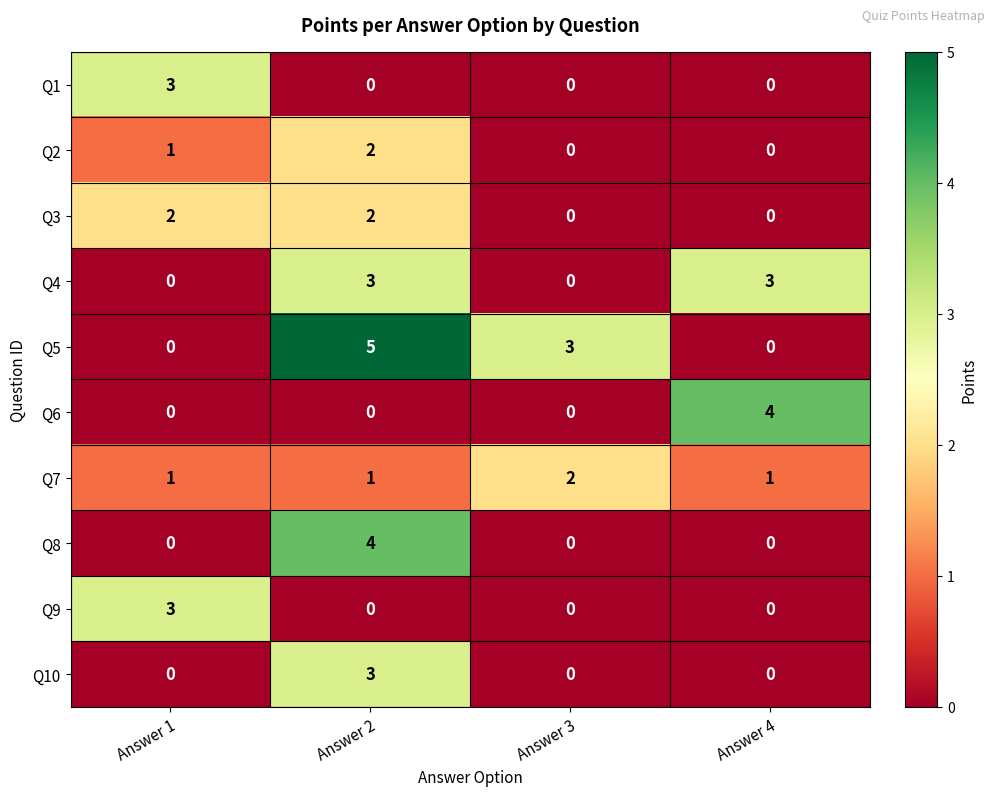

Which label corresponds to the largest value in the chart?

Answer 2